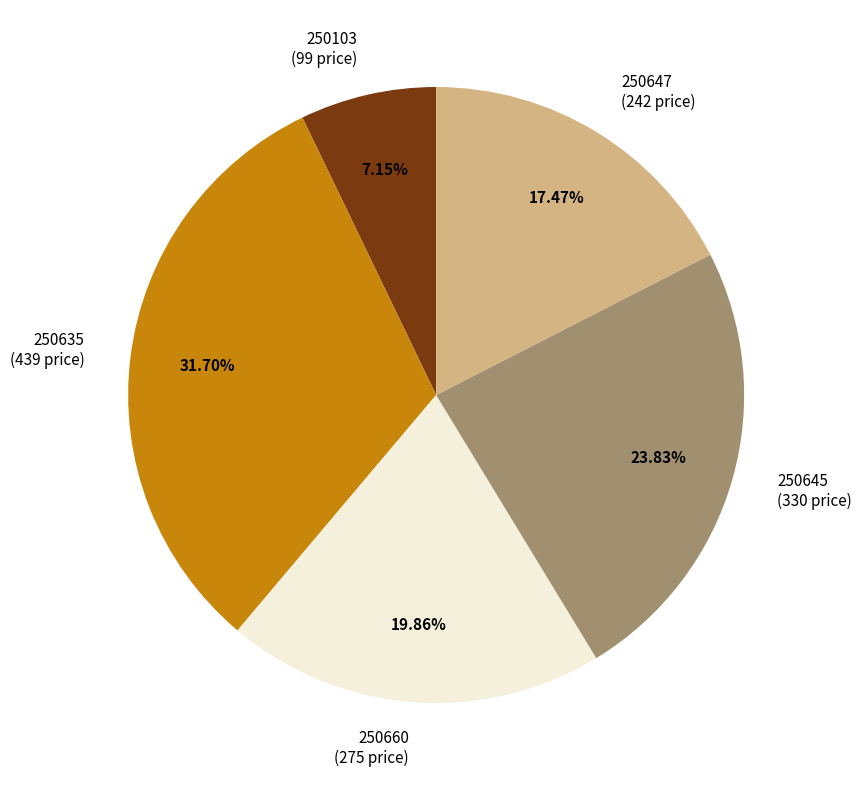

How many segments does this pie chart have?

5